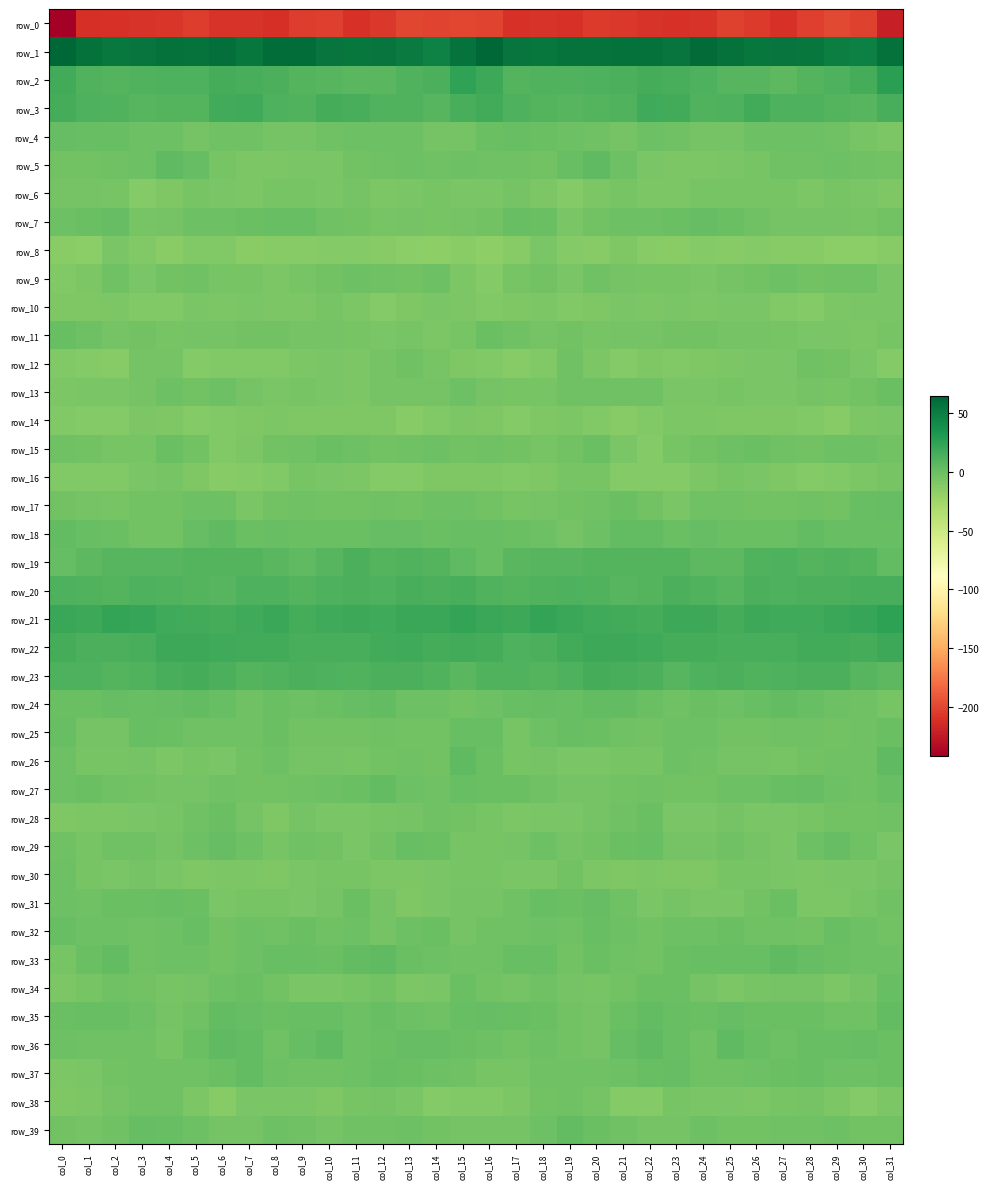

Reading right to left, list all the values displayed in this chart.

row_0: col_31=-221.5	col_30=-202.4	col_29=-198.6	col_28=-203.6	col_27=-210.8	col_26=-206.1	col_25=-202.5	col_24=-209.4	col_23=-211.0	col_22=-209.2	col_21=-206.7	col_20=-205.8	col_19=-210.4	col_18=-208.9	col_17=-210.3	col_16=-200.6	col_15=-200.1	col_14=-200.3	col_13=-199.2	col_12=-207.0	col_11=-210.2	col_10=-203.8	col_9=-204.1	col_8=-211.5	col_7=-209.4	col_6=-209.6	col_5=-204.8	col_4=-208.2	col_3=-209.3	col_2=-210.6	col_1=-212.1	col_0=-242.2
row_1: col_31=58.1	col_30=47.5	col_29=49.7	col_28=54.0	col_27=55.1	col_26=54.4	col_25=58.1	col_24=61.4	col_23=54.9	col_22=57.0	col_21=57.6	col_20=56.3	col_19=56.9	col_18=53.5	col_17=55.6	col_16=64.2	col_15=56.6	col_14=47.3	col_13=51.2	col_12=55.4	col_11=54.1	col_10=55.2	col_9=60.1	col_8=59.8	col_7=54.1	col_6=58.8	col_5=55.9	col_4=57.4	col_3=55.8	col_2=52.4	col_1=57.1	col_0=63.0
row_2: col_31=26.3	col_30=15.7	col_29=12.1	col_28=9.6	col_27=6.6	col_26=8.7	col_25=8.8	col_24=12.5	col_23=14.3	col_22=15.4	col_21=13.2	col_20=11.9	col_19=10.8	col_18=11.0	col_17=10.0	col_16=19.2	col_15=23.9	col_14=13.4	col_13=11.5	col_12=7.9	col_11=7.2	col_10=8.6	col_9=10.3	col_8=13.0	col_7=14.8	col_6=15.2	col_5=12.1	col_4=11.7	col_3=11.4	col_2=9.5	col_1=10.8	col_0=17.3
row_3: col_31=14.8	col_30=8.4	col_29=9.9	col_28=11.6	col_27=12.5	col_26=17.1	col_25=12.3	col_24=10.8	col_23=16.6	col_22=18.5	col_21=11.2	col_20=10.1	col_19=8.1	col_18=9.9	col_17=11.8	col_16=16.8	col_15=15.0	col_14=8.5	col_13=11.2	col_12=10.9	col_11=14.7	col_10=16.2	col_9=10.8	col_8=12.0	col_7=18.2	col_6=16.4	col_5=9.8	col_4=9.5	col_3=8.5	col_2=10.6	col_1=12.1	col_0=15.2
row_4: col_31=-8.1	col_30=-6.1	col_29=-2.0	col_28=-1.1	col_27=-1.0	col_26=-1.6	col_25=-4.4	col_24=-4.7	col_23=-2.5	col_22=-1.5	col_21=-4.8	col_20=-2.0	col_19=-1.0	col_18=0.1	col_17=1.3	col_16=-0.2	col_15=-4.9	col_14=-4.5	col_13=-1.0	col_12=-1.3	col_11=-1.0	col_10=-2.4	col_9=-5.0	col_8=-4.3	col_7=-1.8	col_6=-2.8	col_5=-4.4	col_4=-1.2	col_3=-0.6	col_2=0.8	col_1=1.6	col_0=2.5
row_5: col_31=-3.6	col_30=-1.8	col_29=-1.6	col_28=-2.0	col_27=-2.5	col_26=-5.9	col_25=-7.1	col_24=-7.9	col_23=-8.3	col_22=-6.7	col_21=-0.7	col_20=4.9	col_19=1.3	col_18=-3.0	col_17=-2.8	col_16=-2.5	col_15=-1.1	col_14=-2.0	col_13=-1.3	col_12=-2.3	col_11=-3.2	col_10=-6.9	col_9=-7.2	col_8=-8.1	col_7=-7.7	col_6=-5.5	col_5=2.3	col_4=4.6	col_3=-1.0	col_2=-2.6	col_1=-3.4	col_0=-3.3
row_6: col_31=-9.1	col_30=-6.6	col_29=-6.2	col_28=-8.0	col_27=-5.8	col_26=-5.9	col_25=-6.1	col_24=-5.5	col_23=-8.1	col_22=-8.2	col_21=-6.1	col_20=-8.2	col_19=-11.8	col_18=-8.8	col_17=-5.2	col_16=-6.6	col_15=-7.3	col_14=-5.9	col_13=-7.0	col_12=-7.8	col_11=-5.0	col_10=-6.7	col_9=-5.3	col_8=-6.2	col_7=-8.5	col_6=-7.6	col_5=-5.8	col_4=-10.0	col_3=-11.8	col_2=-6.1	col_1=-4.7	col_0=-4.9
row_7: col_31=-3.9	col_30=-5.9	col_29=-4.6	col_28=-5.2	col_27=-4.8	col_26=-2.3	col_25=-0.3	col_24=2.6	col_23=0.5	col_22=-0.8	col_21=-1.0	col_20=-3.2	col_19=-6.5	col_18=-0.4	col_17=1.9	col_16=-3.0	col_15=-4.6	col_14=-5.7	col_13=-4.7	col_12=-5.7	col_11=-3.3	col_10=-2.0	col_9=1.6	col_8=1.8	col_7=-0.1	col_6=-1.0	col_5=-1.1	col_4=-5.0	col_3=-5.3	col_2=3.0	col_1=0.5	col_0=-1.1
row_8: col_31=-13.2	col_30=-15.4	col_29=-15.4	col_28=-13.5	col_27=-12.8	col_26=-11.6	col_25=-12.8	col_24=-12.4	col_23=-13.8	col_22=-12.7	col_21=-9.2	col_20=-12.8	col_19=-12.3	col_18=-7.0	col_17=-13.3	col_16=-16.7	col_15=-14.7	col_14=-16.0	col_13=-14.8	col_12=-13.3	col_11=-11.9	col_10=-12.0	col_9=-12.5	col_8=-12.9	col_7=-14.4	col_6=-10.7	col_5=-10.1	col_4=-13.7	col_3=-10.1	col_2=-6.6	col_1=-15.8	col_0=-14.4
row_9: col_31=-6.9	col_30=-2.6	col_29=-1.7	col_28=-3.4	col_27=-0.6	col_26=-3.0	col_25=-4.1	col_24=-7.5	col_23=-6.2	col_22=-5.4	col_21=-4.1	col_20=-2.0	col_19=-7.0	col_18=-3.7	col_17=-5.8	col_16=-11.6	col_15=-8.0	col_14=-1.2	col_13=-3.2	col_12=-1.9	col_11=-1.2	col_10=-3.3	col_9=-5.3	col_8=-8.1	col_7=-5.5	col_6=-5.4	col_5=-2.6	col_4=-3.6	col_3=-7.1	col_2=-2.2	col_1=-7.8	col_0=-10.4
row_10: col_31=-7.3	col_30=-6.9	col_29=-8.5	col_28=-12.1	col_27=-10.2	col_26=-6.6	col_25=-6.8	col_24=-8.6	col_23=-7.1	col_22=-8.3	col_21=-7.2	col_20=-9.2	col_19=-11.2	col_18=-8.6	col_17=-9.3	col_16=-10.3	col_15=-8.1	col_14=-6.9	col_13=-9.9	col_12=-12.4	col_11=-8.4	col_10=-5.9	col_9=-8.2	col_8=-8.1	col_7=-7.0	col_6=-8.3	col_5=-7.4	col_4=-10.6	col_3=-10.7	col_2=-7.8	col_1=-9.7	col_0=-8.9
row_11: col_31=-5.4	col_30=-8.5	col_29=-6.8	col_28=-6.7	col_27=-5.9	col_26=-5.2	col_25=-4.4	col_24=-3.9	col_23=-4.0	col_22=-4.2	col_21=-5.0	col_20=-5.5	col_19=-3.7	col_18=-4.1	col_17=-2.3	col_16=-0.4	col_15=-5.8	col_14=-8.2	col_13=-6.3	col_12=-6.8	col_11=-5.6	col_10=-4.8	col_9=-4.6	col_8=-3.5	col_7=-3.8	col_6=-4.9	col_5=-5.0	col_4=-5.4	col_3=-3.2	col_2=-4.4	col_1=-0.5	col_0=1.8
row_12: col_31=-11.3	col_30=-7.5	col_29=-3.3	col_28=-2.6	col_27=-7.2	col_26=-7.2	col_25=-7.9	col_24=-9.9	col_23=-11.0	col_22=-9.4	col_21=-12.0	col_20=-8.3	col_19=-2.6	col_18=-10.7	col_17=-12.6	col_16=-11.0	col_15=-9.9	col_14=-6.2	col_13=-2.1	col_12=-4.4	col_11=-7.8	col_10=-7.2	col_9=-8.8	col_8=-10.2	col_7=-10.4	col_6=-10.1	col_5=-11.8	col_4=-4.9	col_3=-4.9	col_2=-13.2	col_1=-11.7	col_0=-11.1
row_13: col_31=-0.2	col_30=-3.1	col_29=-6.3	col_28=-4.4	col_27=-7.0	col_26=-7.0	col_25=-6.1	col_24=-6.7	col_23=-6.7	col_22=-2.0	col_21=-2.6	col_20=-2.2	col_19=-2.5	col_18=-6.3	col_17=-6.0	col_16=-4.3	col_15=-1.5	col_14=-5.2	col_13=-5.1	col_12=-5.2	col_11=-7.8	col_10=-6.5	col_9=-5.9	col_8=-7.4	col_7=-5.2	col_6=-1.0	col_5=-3.4	col_4=-0.9	col_3=-4.7	col_2=-6.7	col_1=-6.7	col_0=-8.5
row_14: col_31=-6.7	col_30=-8.7	col_29=-12.8	col_28=-10.9	col_27=-8.9	col_26=-9.5	col_25=-9.7	col_24=-8.7	col_23=-8.2	col_22=-10.7	col_21=-12.5	col_20=-10.6	col_19=-8.1	col_18=-9.7	col_17=-12.4	col_16=-10.0	col_15=-7.7	col_14=-10.7	col_13=-12.5	col_12=-9.9	col_11=-8.9	col_10=-9.9	col_9=-9.4	col_8=-8.4	col_7=-9.2	col_6=-11.1	col_5=-12.4	col_4=-9.2	col_3=-8.5	col_2=-11.6	col_1=-11.9	col_0=-10.9
row_15: col_31=-3.1	col_30=-1.1	col_29=-1.1	col_28=-3.7	col_27=-1.7	col_26=0.4	col_25=-0.6	col_24=-3.4	col_23=-5.4	col_22=-11.6	col_21=-6.9	col_20=-0.2	col_19=-3.8	col_18=-5.7	col_17=-3.8	col_16=-2.9	col_15=-3.5	col_14=-0.5	col_13=-2.6	col_12=-2.9	col_11=-0.8	col_10=0.6	col_9=-2.4	col_8=-3.1	col_7=-8.1	col_6=-11.1	col_5=-4.1	col_4=-0.1	col_3=-5.6	col_2=-5.3	col_1=-3.3	col_0=-1.8
row_16: col_31=-5.9	col_30=-8.1	col_29=-10.8	col_28=-11.7	col_27=-9.8	col_26=-7.6	col_25=-5.3	col_24=-8.5	col_23=-12.0	col_22=-12.3	col_21=-11.3	col_20=-6.4	col_19=-5.6	col_18=-9.0	col_17=-10.3	col_16=-10.0	col_15=-9.9	col_14=-9.0	col_13=-11.7	col_12=-11.2	col_11=-8.5	col_10=-6.5	col_9=-6.0	col_8=-10.3	col_7=-12.0	col_6=-12.6	col_5=-9.4	col_4=-5.4	col_3=-6.8	col_2=-10.1	col_1=-10.3	col_0=-11.2
row_17: col_31=2.8	col_30=1.2	col_29=-2.9	col_28=-2.2	col_27=-3.8	col_26=-3.4	col_25=-2.1	col_24=-1.8	col_23=-6.6	col_22=-3.4	col_21=0.1	col_20=-2.1	col_19=-4.0	col_18=-4.7	col_17=-5.5	col_16=-2.9	col_15=-0.7	col_14=-0.5	col_13=-3.1	col_12=-2.7	col_11=-3.5	col_10=-2.9	col_9=-1.7	col_8=-3.2	col_7=-6.5	col_6=-1.2	col_5=-0.5	col_4=-3.6	col_3=-3.8	col_2=-5.4	col_1=-4.6	col_0=-3.4
row_18: col_31=1.7	col_30=1.5	col_29=1.3	col_28=3.5	col_27=0.6	col_26=-0.3	col_25=-0.2	col_24=2.0	col_23=-0.4	col_22=4.0	col_21=3.6	col_20=-0.9	col_19=-5.2	col_18=-0.7	col_17=0.7	col_16=0.8	col_15=1.3	col_14=0.6	col_13=2.4	col_12=2.5	col_11=0.4	col_10=-0.4	col_9=0.7	col_8=1.3	col_7=0.6	col_6=4.8	col_5=2.7	col_4=-3.8	col_3=-3.8	col_2=0.4	col_1=1.6	col_0=4.2
row_19: col_31=4.2	col_30=9.3	col_29=10.5	col_28=10.0	col_27=11.8	col_26=10.9	col_25=5.9	col_24=5.9	col_23=10.0	col_22=10.0	col_21=9.9	col_20=9.1	col_19=8.7	col_18=8.3	col_17=6.9	col_16=1.2	col_15=5.4	col_14=9.5	col_13=10.5	col_12=10.1	col_11=12.9	col_10=8.6	col_9=5.3	col_8=7.4	col_7=10.0	col_6=10.1	col_5=10.0	col_4=8.7	col_3=8.2	col_2=8.6	col_1=5.8	col_0=3.1
row_20: col_31=14.7	col_30=14.8	col_29=13.5	col_28=12.7	col_27=12.2	col_26=13.6	col_25=9.1	col_24=11.2	col_23=13.5	col_22=9.2	col_21=8.6	col_20=10.3	col_19=12.1	col_18=10.4	col_17=9.3	col_16=11.1	col_15=14.2	col_14=13.5	col_13=14.1	col_12=11.6	col_11=13.8	col_10=11.6	col_9=9.4	col_8=12.3	col_7=12.1	col_6=8.2	col_5=9.3	col_4=11.5	col_3=11.6	col_2=9.9	col_1=10.5	col_0=12.0
row_21: col_31=25.1	col_30=21.7	col_29=20.1	col_28=18.3	col_27=18.3	col_26=19.1	col_25=15.6	col_24=18.9	col_23=19.6	col_22=16.1	col_21=16.7	col_20=17.6	col_19=21.0	col_18=23.0	col_17=19.8	col_16=20.4	col_15=23.4	col_14=20.4	col_13=20.0	col_12=17.8	col_11=18.9	col_10=17.7	col_9=16.1	col_8=20.3	col_7=18.0	col_6=16.0	col_5=17.0	col_4=18.5	col_3=22.1	col_2=22.8	col_1=19.2	col_0=21.1
row_22: col_31=19.0	col_30=15.5	col_29=17.4	col_28=17.4	col_27=15.0	col_26=13.9	col_25=14.5	col_24=16.0	col_23=16.3	col_22=17.7	col_21=18.8	col_20=19.7	col_19=16.5	col_18=13.6	col_17=12.7	col_16=16.3	col_15=17.0	col_14=15.8	col_13=18.1	col_12=16.3	col_11=14.3	col_10=14.1	col_9=14.9	col_8=16.4	col_7=16.6	col_6=17.9	col_5=19.5	col_4=19.2	col_3=14.9	col_2=13.2	col_1=13.9	col_0=16.2
row_23: col_31=6.5	col_30=8.7	col_29=13.4	col_28=13.8	col_27=11.9	col_26=10.5	col_25=13.7	col_24=12.0	col_23=8.5	col_22=13.0	col_21=14.5	col_20=15.8	col_19=12.6	col_18=9.2	col_17=10.8	col_16=11.2	col_15=7.4	col_14=11.2	col_13=13.8	col_12=13.4	col_11=10.6	col_10=11.9	col_9=13.7	col_8=10.4	col_7=9.7	col_6=13.8	col_5=15.3	col_4=15.1	col_3=10.8	col_2=9.2	col_1=11.9	col_0=12.6
row_24: col_31=-5.8	col_30=-2.5	col_29=-1.3	col_28=1.7	col_27=4.2	col_26=0.9	col_25=-1.4	col_24=0.2	col_23=-2.3	col_22=0.0	col_21=3.7	col_20=4.2	col_19=1.4	col_18=2.8	col_17=0.8	col_16=-1.1	col_15=-3.0	col_14=-1.7	col_13=-0.9	col_12=3.6	col_11=2.9	col_10=-0.0	col_9=-1.3	col_8=0.2	col_7=-2.4	col_6=1.9	col_5=4.2	col_4=2.9	col_3=1.9	col_2=2.3	col_1=-0.3	col_0=-0.1
row_25: col_31=0.0	col_30=-2.5	col_29=-3.2	col_28=-2.7	col_27=-2.5	col_26=-3.2	col_25=-3.9	col_24=-1.0	col_23=-0.8	col_22=-3.2	col_21=-2.6	col_20=-0.4	col_19=0.9	col_18=-0.7	col_17=-6.2	col_16=1.2	col_15=1.6	col_14=-3.2	col_13=-3.2	col_12=-2.4	col_11=-3.0	col_10=-3.6	col_9=-3.1	col_8=-0.2	col_7=-2.2	col_6=-2.8	col_5=-2.0	col_4=-0.3	col_3=1.9	col_2=-4.3	col_1=-5.2	col_0=0.8
row_26: col_31=5.2	col_30=-1.9	col_29=-2.6	col_28=-3.2	col_27=-5.9	col_26=-4.8	col_25=-5.0	col_24=-2.2	col_23=-1.2	col_22=-5.8	col_21=-6.4	col_20=-7.1	col_19=-7.4	col_18=-4.7	col_17=-6.4	col_16=0.3	col_15=4.3	col_14=-3.0	col_13=-2.6	col_12=-3.9	col_11=-6.4	col_10=-4.6	col_9=-4.5	col_8=-1.1	col_7=-3.0	col_6=-6.6	col_5=-6.2	col_4=-8.3	col_3=-5.2	col_2=-6.3	col_1=-5.7	col_0=-1.1
row_27: col_31=1.0	col_30=-1.8	col_29=-1.6	col_28=2.3	col_27=1.7	col_26=-1.6	col_25=-1.6	col_24=-3.6	col_23=-3.7	col_22=-2.7	col_21=-3.8	col_20=-4.7	col_19=-4.7	col_18=-2.8	col_17=0.4	col_16=0.1	col_15=1.0	col_14=-2.2	col_13=-0.6	col_12=3.5	col_11=-0.4	col_10=-1.4	col_9=-2.3	col_8=-3.8	col_7=-3.6	col_6=-2.8	col_5=-4.4	col_4=-4.7	col_3=-3.9	col_2=-2.2	col_1=0.7	col_0=-1.1
row_28: col_31=-2.4	col_30=-3.1	col_29=-3.2	col_28=-6.3	col_27=-6.7	col_26=-7.5	col_25=-5.0	col_24=-7.4	col_23=-7.3	col_22=-0.2	col_21=-2.1	col_20=-4.2	col_19=-6.7	col_18=-7.6	col_17=-7.8	col_16=-6.3	col_15=-3.4	col_14=-2.6	col_13=-4.6	col_12=-6.4	col_11=-7.2	col_10=-6.9	col_9=-4.7	col_8=-8.9	col_7=-4.1	col_6=-0.2	col_5=-2.8	col_4=-5.4	col_3=-7.0	col_2=-8.1	col_1=-7.7	col_0=-9.1
row_29: col_31=-6.9	col_30=-2.3	col_29=2.2	col_28=-1.1	col_27=-6.7	col_26=-4.7	col_25=-2.6	col_24=-4.5	col_23=-4.5	col_22=1.9	col_21=0.7	col_20=-3.5	col_19=-4.3	col_18=-1.2	col_17=-4.8	col_16=-6.1	col_15=-5.3	col_14=0.3	col_13=1.7	col_12=-3.5	col_11=-6.7	col_10=-3.6	col_9=-2.6	col_8=-5.7	col_7=-1.4	col_6=2.5	col_5=-0.8	col_4=-4.7	col_3=-2.7	col_2=-2.1	col_1=-5.7	col_0=-2.3
row_30: col_31=-4.9	col_30=-6.9	col_29=-7.5	col_28=-8.6	col_27=-6.5	col_26=-5.9	col_25=-6.4	col_24=-9.4	col_23=-9.2	col_22=-8.1	col_21=-9.0	col_20=-8.5	col_19=-3.9	col_18=-6.5	col_17=-7.0	col_16=-5.5	col_15=-6.0	col_14=-6.7	col_13=-8.2	col_12=-7.7	col_11=-6.4	col_10=-5.6	col_9=-7.6	col_8=-9.9	col_7=-8.1	col_6=-8.4	col_5=-9.3	col_4=-6.6	col_3=-4.4	col_2=-7.4	col_1=-5.9	col_0=-1.6
row_31: col_31=-2.0	col_30=-5.7	col_29=-8.3	col_28=-7.8	col_27=-0.2	col_26=-3.0	col_25=-6.9	col_24=-7.3	col_23=-5.0	col_22=-7.6	col_21=-2.7	col_20=2.2	col_19=0.1	col_18=0.8	col_17=-2.5	col_16=-4.6	col_15=-4.1	col_14=-6.8	col_13=-9.0	col_12=-4.9	col_11=0.1	col_10=-4.8	col_9=-7.5	col_8=-6.2	col_7=-5.8	col_6=-7.0	col_5=-0.1	col_4=1.9	col_3=0.2	col_2=-0.1	col_1=-2.4	col_0=-0.7
row_32: col_31=-3.8	col_30=-1.2	col_29=1.3	col_28=-4.0	col_27=-1.9	col_26=-1.7	col_25=-0.1	col_24=-1.6	col_23=-0.5	col_22=-3.2	col_21=-0.6	col_20=1.1	col_19=-2.3	col_18=-1.2	col_17=-2.0	col_16=-1.9	col_15=-4.2	col_14=0.6	col_13=-0.6	col_12=-4.4	col_11=-0.8	col_10=-1.8	col_9=0.2	col_8=-1.9	col_7=-1.4	col_6=-3.1	col_5=0.9	col_4=-0.6	col_3=-1.8	col_2=-1.4	col_1=-1.0	col_0=1.0
row_33: col_31=-1.0	col_30=-1.2	col_29=-0.3	col_28=2.8	col_27=4.9	col_26=1.8	col_25=1.0	col_24=1.3	col_23=0.0	col_22=-3.0	col_21=-2.7	col_20=0.3	col_19=-3.0	col_18=1.7	col_17=1.4	col_16=-2.7	col_15=-2.1	col_14=-1.0	col_13=0.1	col_12=4.6	col_11=4.0	col_10=0.7	col_9=1.5	col_8=0.8	col_7=-1.0	col_6=-3.8	col_5=-1.1	col_4=-1.0	col_3=-2.0	col_2=3.3	col_1=-0.4	col_0=-5.4
row_34: col_31=1.5	col_30=-4.9	col_29=-8.7	col_28=-4.8	col_27=-5.2	col_26=-6.0	col_25=-8.1	col_24=-5.0	col_23=-0.4	col_22=0.4	col_21=-3.9	col_20=-5.8	col_19=-4.7	col_18=-2.6	col_17=-4.2	col_16=-3.8	col_15=-0.3	col_14=-7.5	col_13=-7.6	col_12=-3.8	col_11=-5.8	col_10=-7.0	col_9=-7.6	col_8=-3.1	col_7=0.6	col_6=-1.0	col_5=-5.0	col_4=-5.7	col_3=-3.8	col_2=-2.1	col_1=-5.7	col_0=-8.3
row_35: col_31=3.3	col_30=-1.7	col_29=-2.0	col_28=-0.4	col_27=0.1	col_26=0.6	col_25=2.2	col_24=0.2	col_23=1.4	col_22=4.0	col_21=-0.3	col_20=-4.1	col_19=-3.0	col_18=0.3	col_17=1.4	col_16=3.1	col_15=1.4	col_14=-2.4	col_13=-1.5	col_12=0.8	col_11=-1.1	col_10=1.9	col_9=1.6	col_8=0.2	col_7=2.7	col_6=3.2	col_5=-2.1	col_4=-4.5	col_3=-1.5	col_2=1.3	col_1=0.8	col_0=0.6
row_36: col_31=-0.1	col_30=2.3	col_29=1.7	col_28=1.2	col_27=-1.5	col_26=1.9	col_25=4.9	col_24=-1.8	col_23=1.6	col_22=4.9	col_21=2.5	col_20=-4.7	col_19=-2.9	col_18=-1.6	col_17=-3.1	col_16=-1.5	col_15=0.6	col_14=2.0	col_13=1.9	col_12=0.2	col_11=-1.4	col_10=4.4	col_9=2.6	col_8=-1.9	col_7=3.9	col_6=4.5	col_5=-0.2	col_4=-5.3	col_3=-1.7	col_2=-2.2	col_1=-2.6	col_0=-0.6
row_37: col_31=-0.1	col_30=-0.7	col_29=-0.8	col_28=1.6	col_27=0.1	col_26=-1.6	col_25=-2.2	col_24=-2.2	col_23=2.7	col_22=1.2	col_21=-1.2	col_20=-2.8	col_19=-2.1	col_18=-2.7	col_17=-5.3	col_16=-6.4	col_15=-1.9	col_14=-1.2	col_13=0.4	col_12=1.2	col_11=-0.5	col_10=-2.0	col_9=-2.6	col_8=-0.8	col_7=3.3	col_6=-0.0	col_5=-2.1	col_4=-2.6	col_3=-2.6	col_2=-3.0	col_1=-6.7	col_0=-8.3
row_38: col_31=-8.0	col_30=-11.8	col_29=-8.7	col_28=-4.8	col_27=-5.3	col_26=-8.6	col_25=-7.5	col_24=-7.5	col_23=-6.2	col_22=-11.4	col_21=-11.3	col_20=-4.1	col_19=-1.8	col_18=-3.8	col_17=-8.1	col_16=-10.7	col_15=-10.8	col_14=-11.8	col_13=-6.5	col_12=-4.6	col_11=-6.4	col_10=-8.9	col_9=-7.4	col_8=-6.9	col_7=-7.4	col_6=-13.0	col_5=-8.8	col_4=-2.0	col_3=-2.6	col_2=-5.1	col_1=-8.8	col_0=-9.1
row_39: col_31=-3.7	col_30=-3.2	col_29=-1.5	col_28=-1.8	col_27=-2.5	col_26=-3.6	col_25=-3.5	col_24=-0.6	col_23=-4.1	col_22=-4.5	col_21=-2.5	col_20=0.6	col_19=3.2	col_18=-0.9	col_17=-4.9	col_16=-5.2	col_15=-5.0	col_14=-3.0	col_13=-0.9	col_12=-2.7	col_11=-2.2	col_10=-4.4	col_9=-2.1	col_8=-1.4	col_7=-4.8	col_6=-4.1	col_5=-1.0	col_4=1.5	col_3=2.4	col_2=-2.8	col_1=-4.8	col_0=-3.9